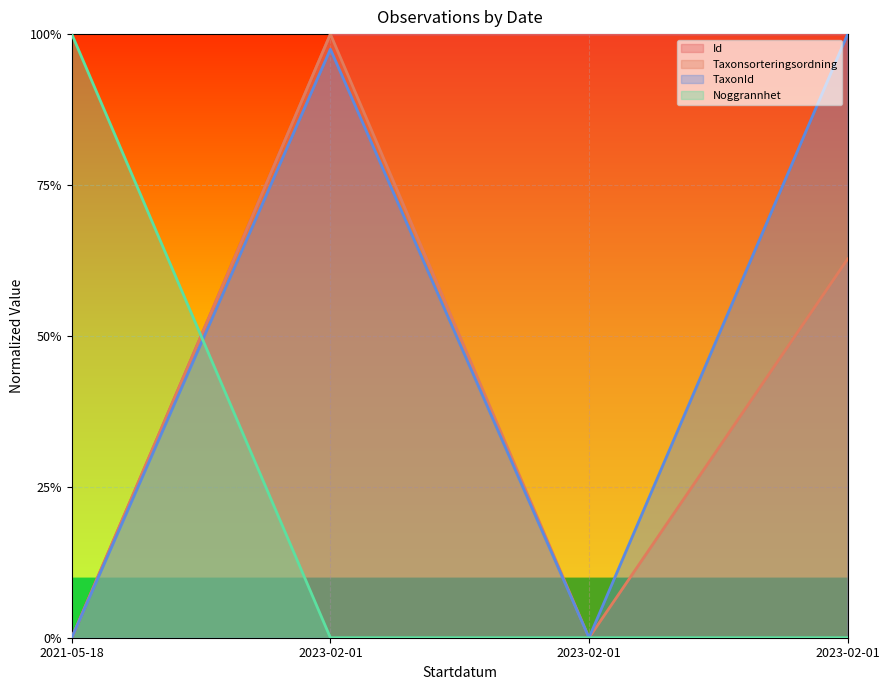

Reading left to right, what are all the values shown in this chart?

Id: 2021-05-18=0.0	2023-02-01=1.0	2023-02-01=1.0	2023-02-01=1.0
Taxonsorteringsordning: 2021-05-18=0.0	2023-02-01=1.0	2023-02-01=0.0	2023-02-01=0.6
TaxonId: 2021-05-18=0.0	2023-02-01=1.0	2023-02-01=0.0	2023-02-01=1.0
Noggrannhet: 2021-05-18=1.0	2023-02-01=0.0	2023-02-01=0.0	2023-02-01=0.0